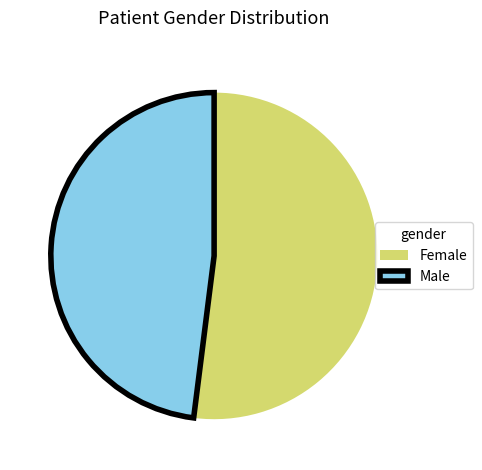

How many segments does this pie chart have?

2